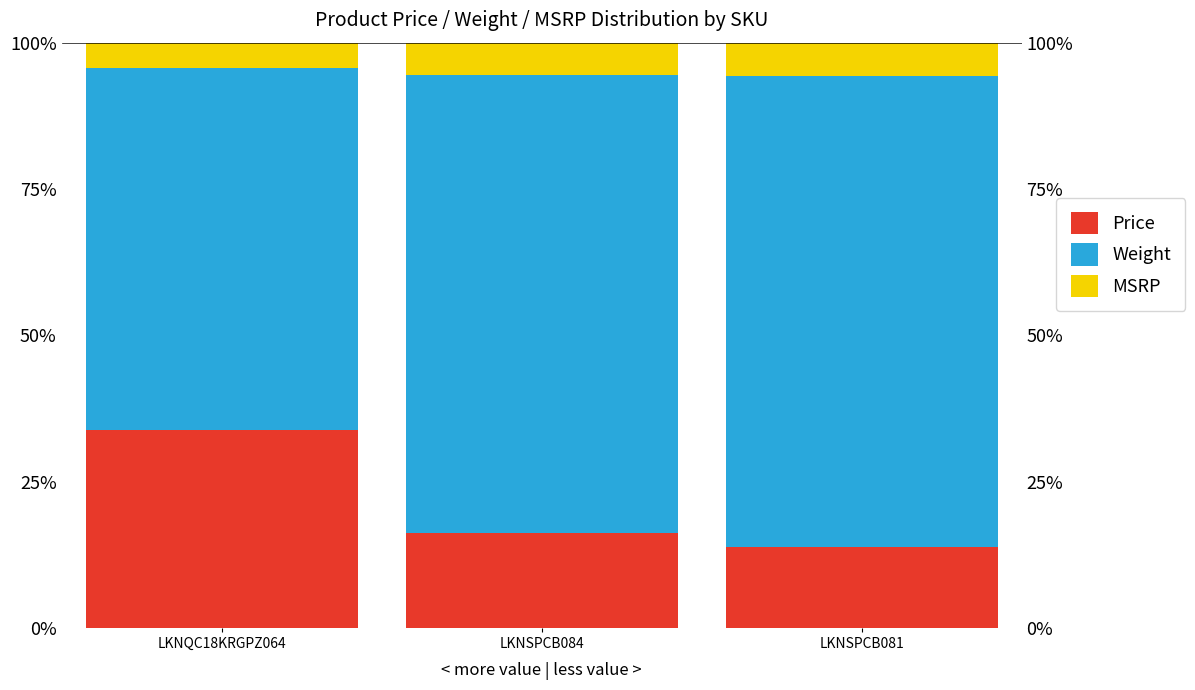

Which series has the largest range (max minus min)?

Price